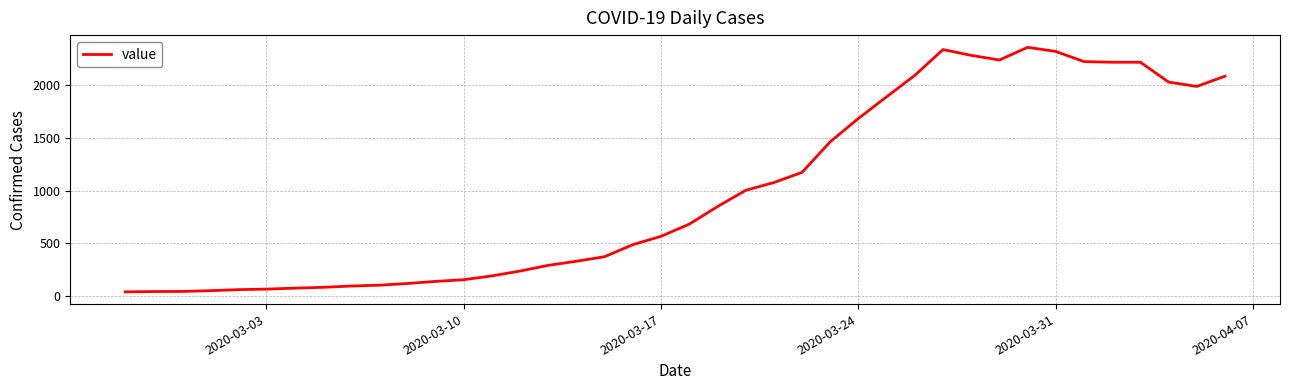

What is the sum of all values?

39744